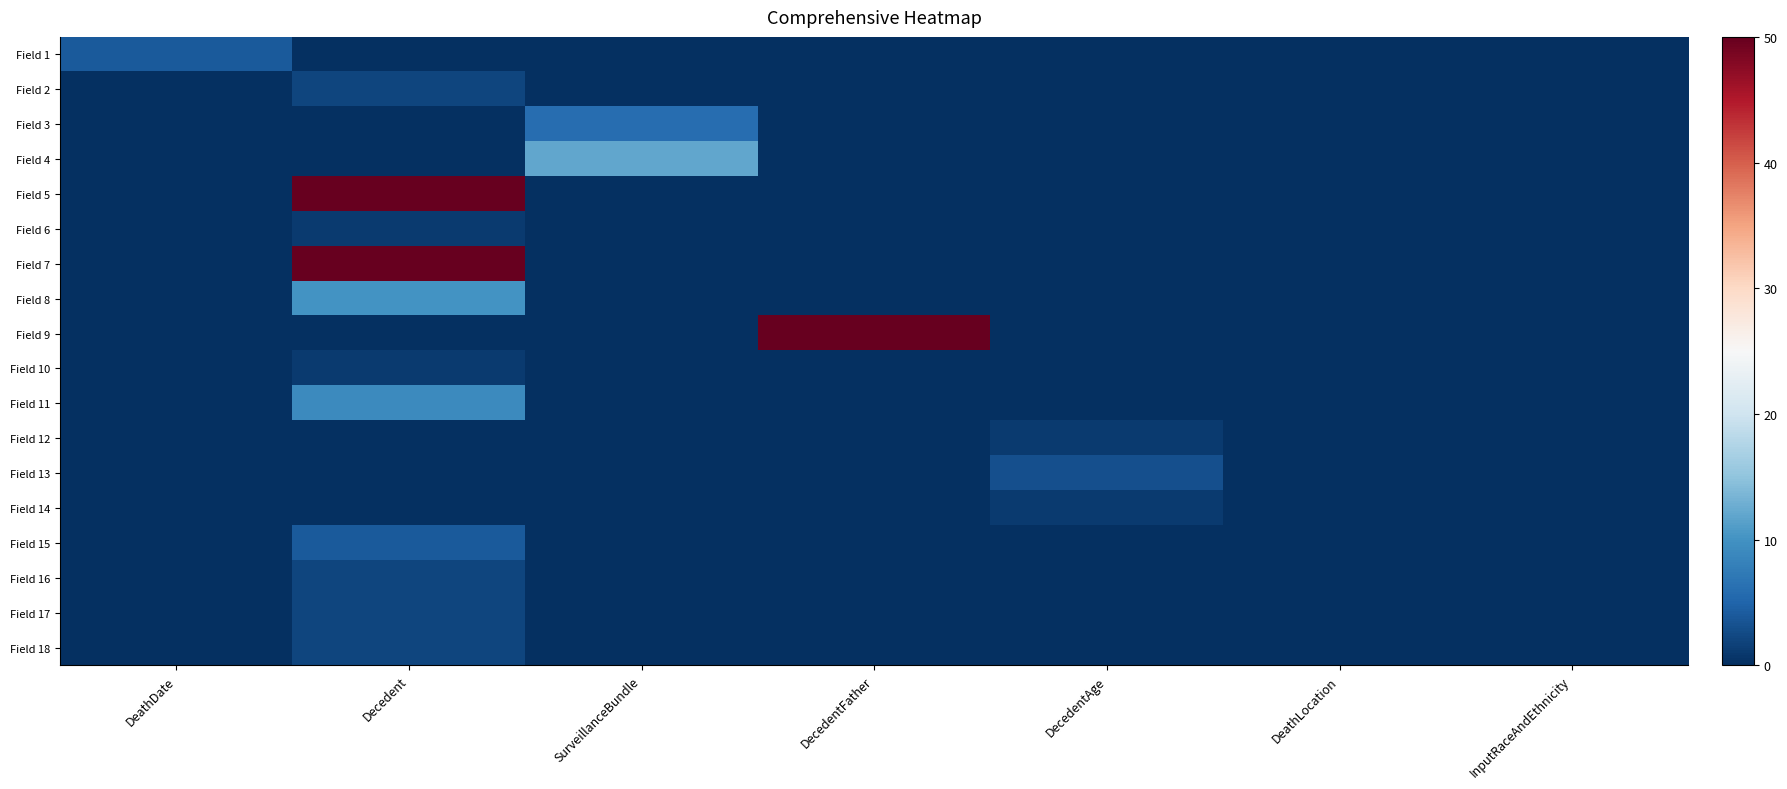

How many series are shown in this chart?

18